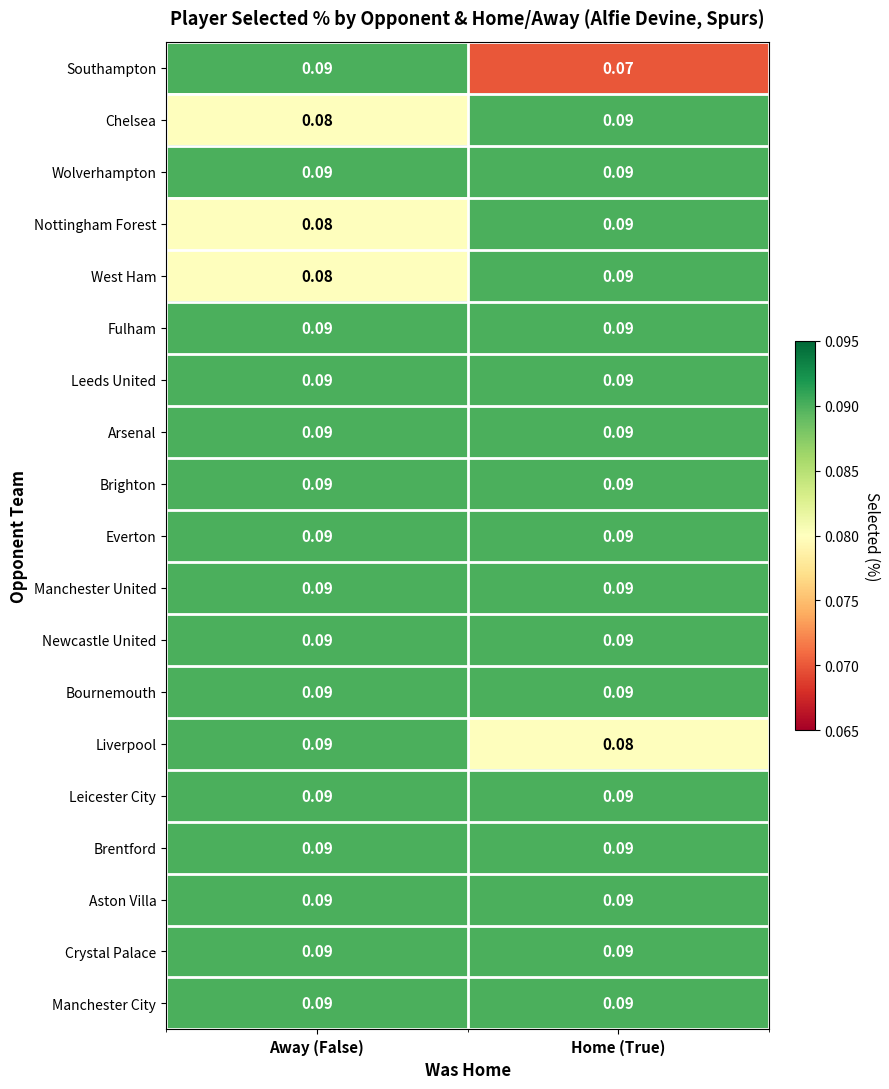

At which label does Chelsea reach its peak?

Home (True)